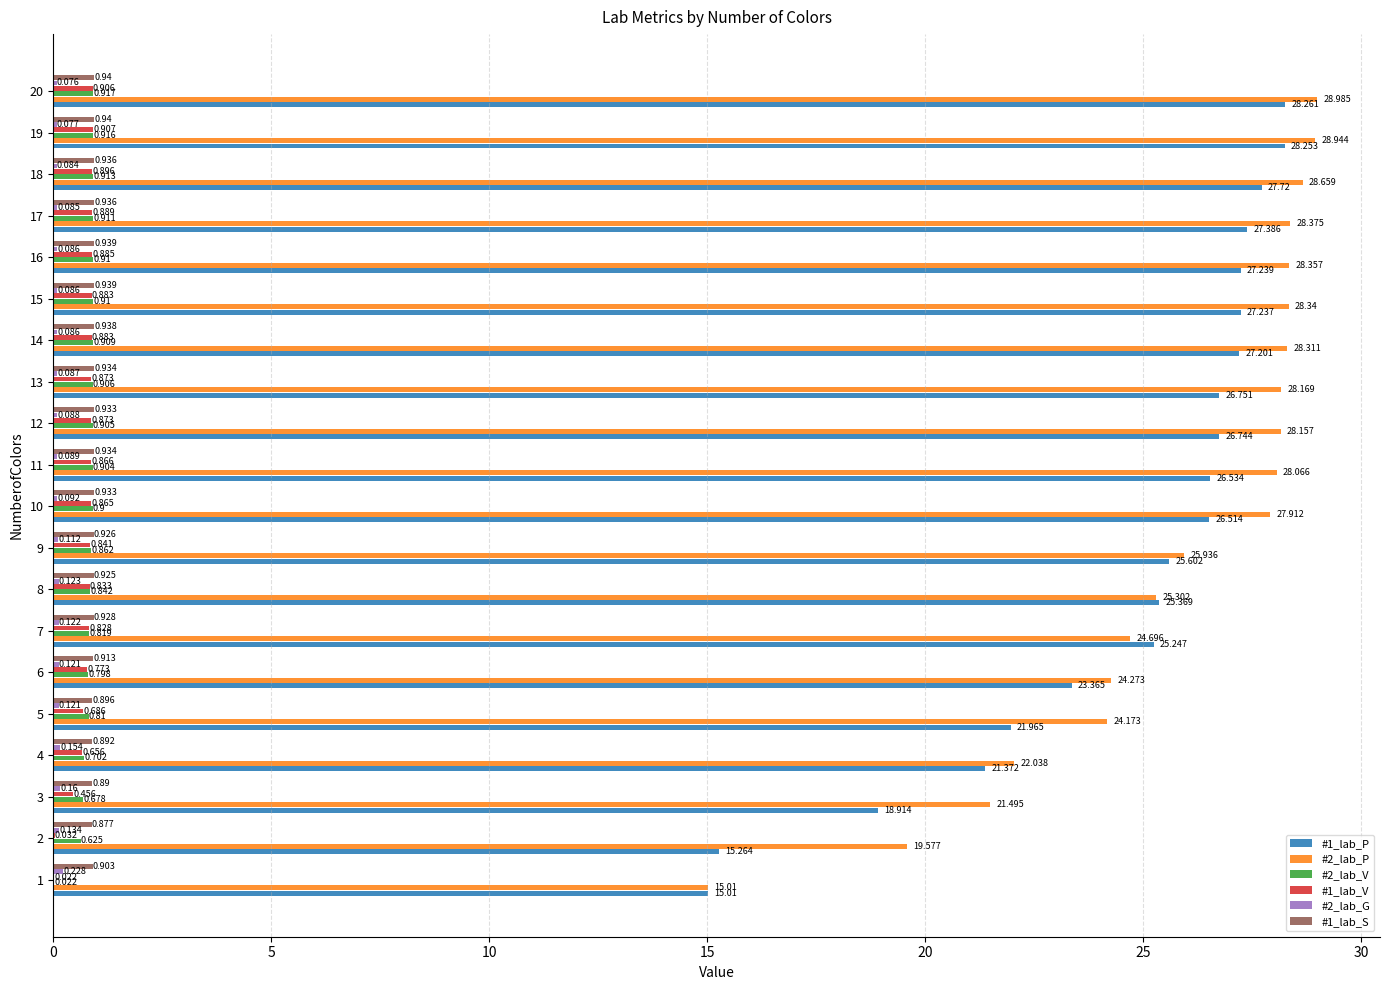

Is the value of #1_lab_P at 8 greater than the value of #2_lab_V at 10?

Yes